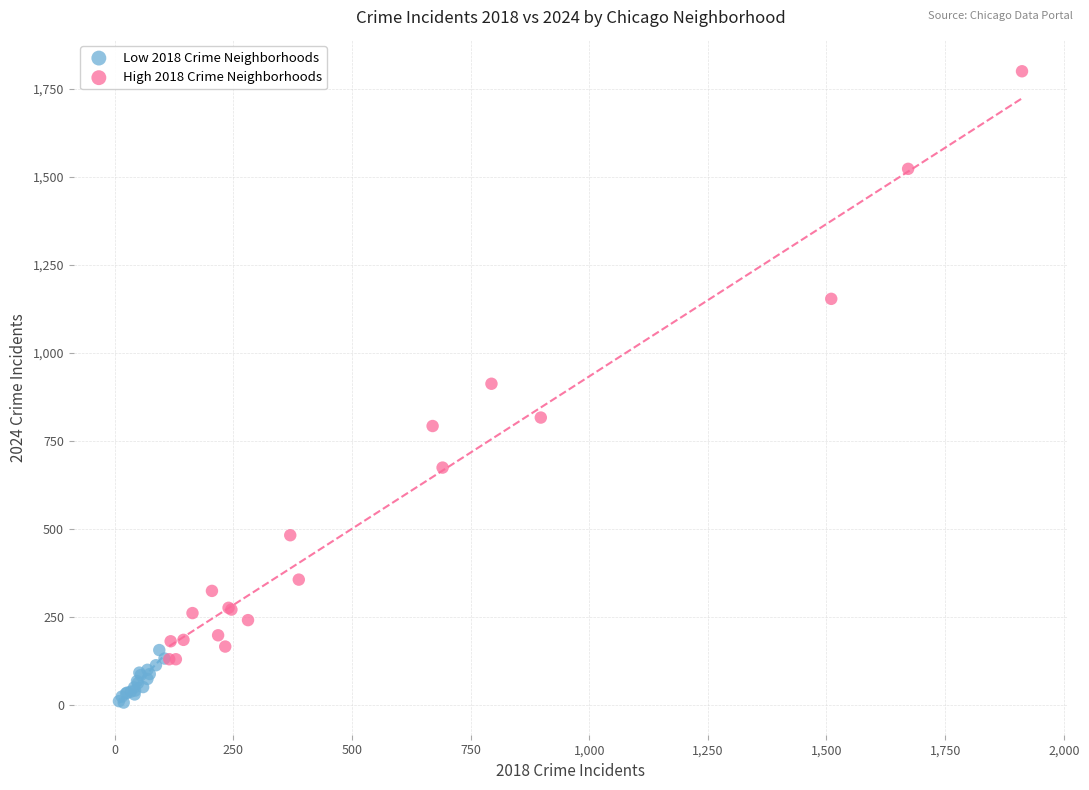

Which series reaches the maximum Y coordinate?

High 2018 Crime Neighborhoods